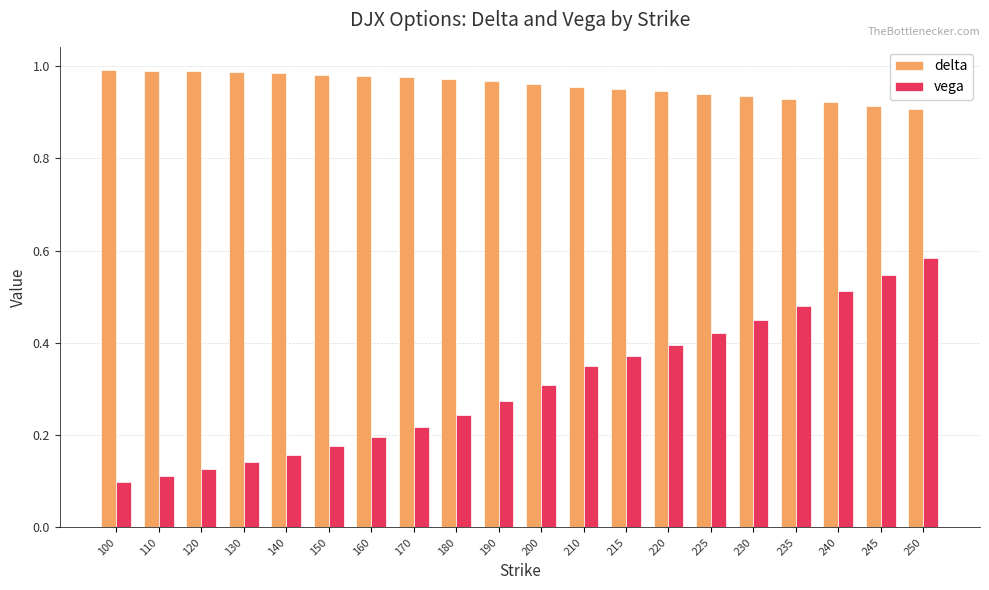

What is the sum of all delta values?

19.2